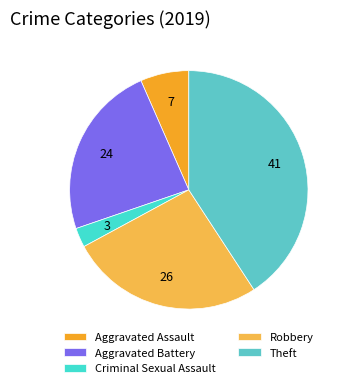

How many segments does this pie chart have?

5